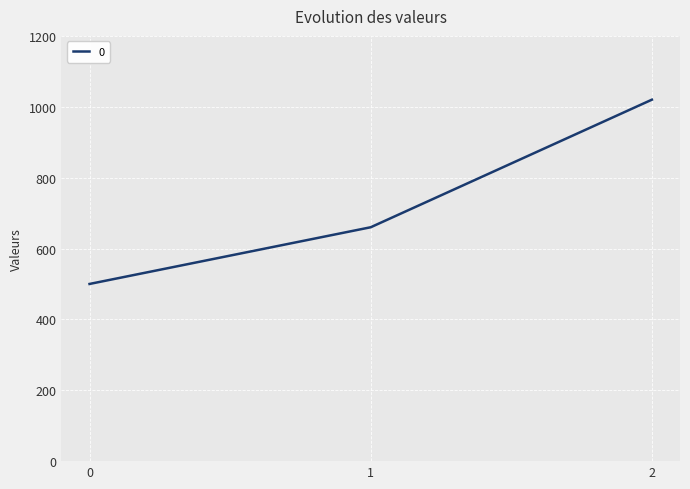

Is this an area chart (filled region under the line)?

No